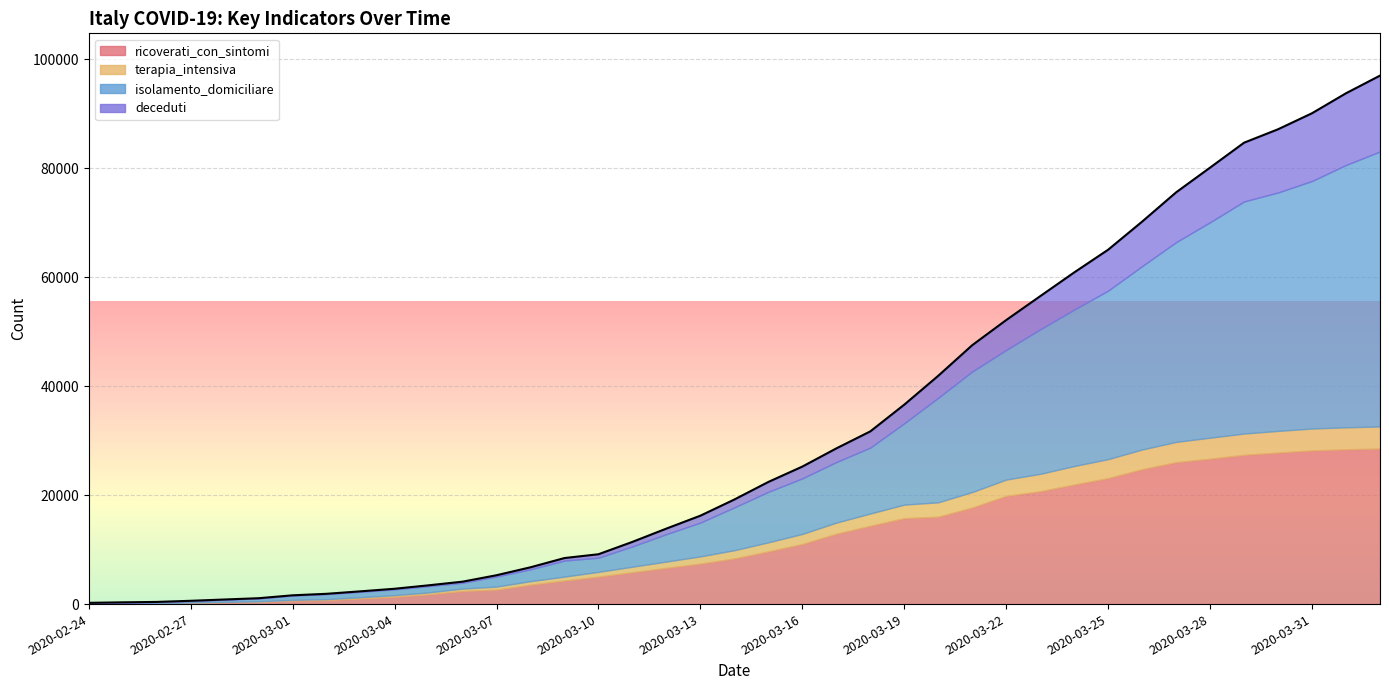

Read the ricoverati_con_sintomi value at 2020-03-09.

4316